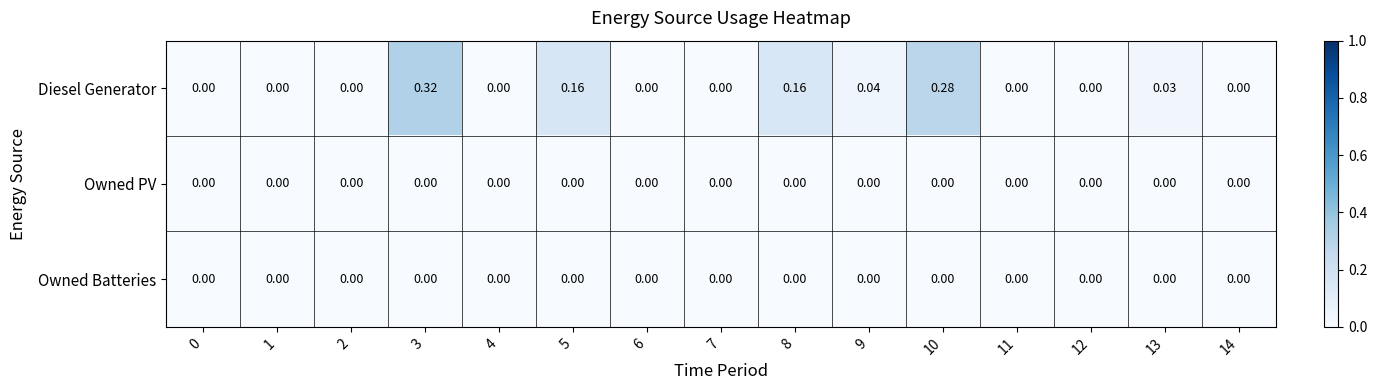

Which series changed the most between 1 and 3?

Diesel Generator